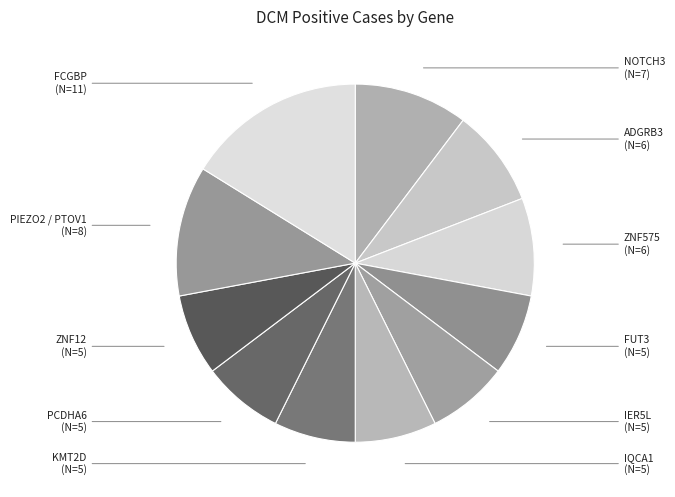

The FCGBP slice represents 9% of the pie. True or false?

False